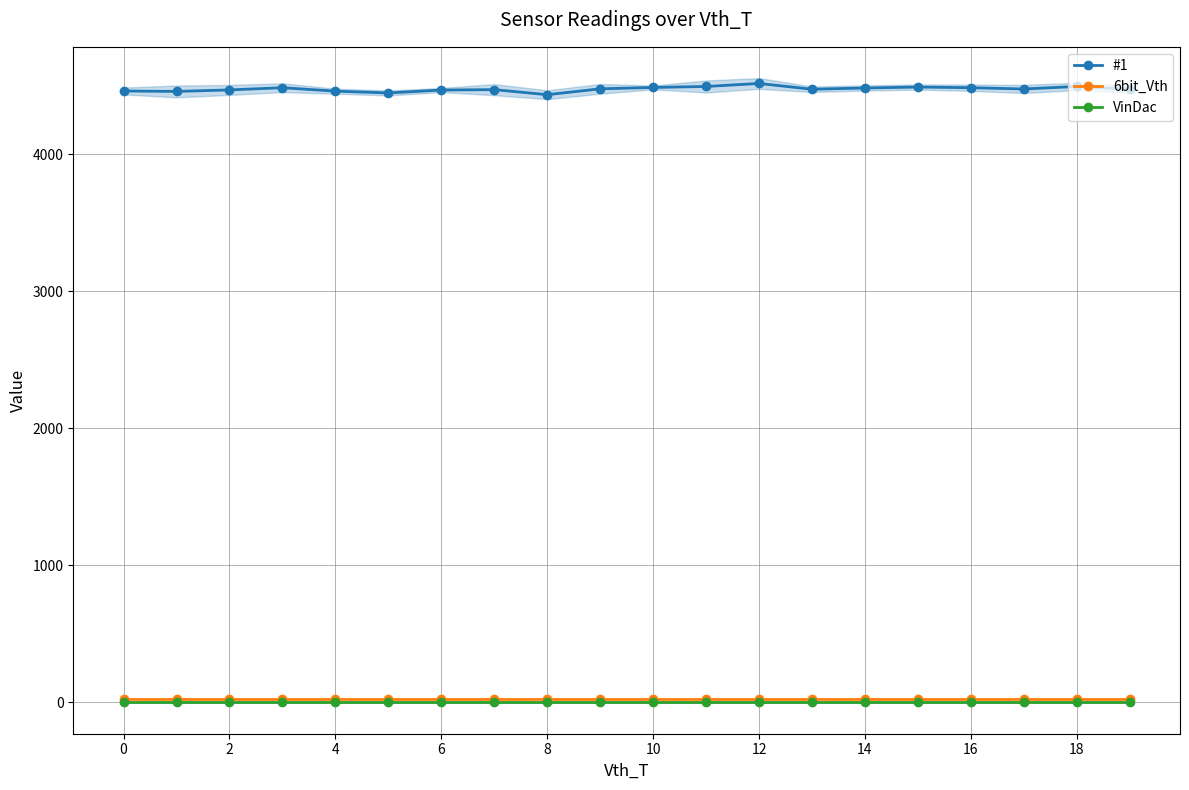

True or false: #1 and VinDac intersect in this chart.

False